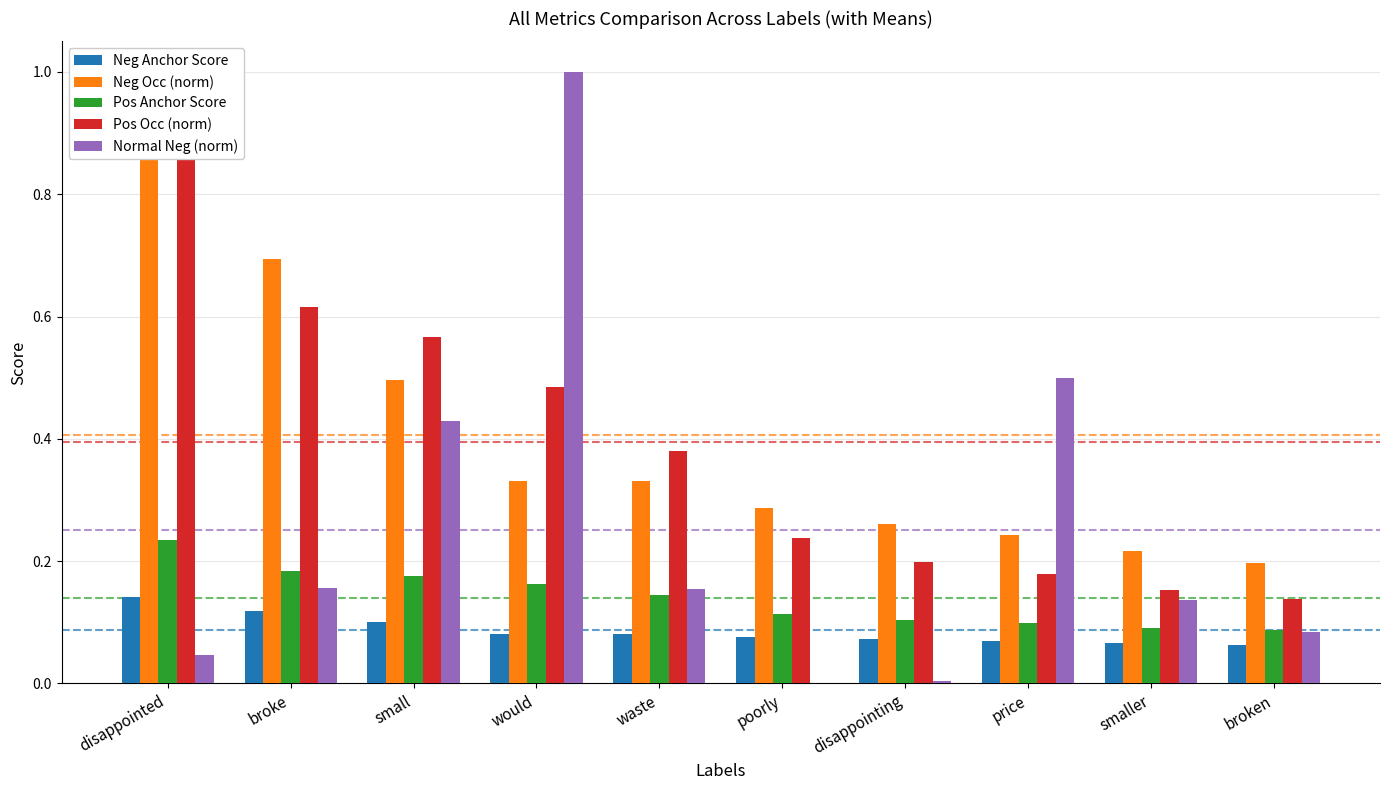

Reading left to right, extract all data points from this chart.

Neg Anchor Score: 0.1	0.1	0.1	0.1	0.1	0.1	0.1	0.1	0.1	0.1
Neg Occ (norm): 1.0	0.7	0.5	0.3	0.3	0.3	0.3	0.2	0.2	0.2
Pos Anchor Score: 0.2	0.2	0.2	0.2	0.1	0.1	0.1	0.1	0.1	0.1
Pos Occ (norm): 1.0	0.6	0.6	0.5	0.4	0.2	0.2	0.2	0.2	0.1
Normal Neg (norm): 0.0	0.2	0.4	1.0	0.2	0.0	0.0	0.5	0.1	0.1